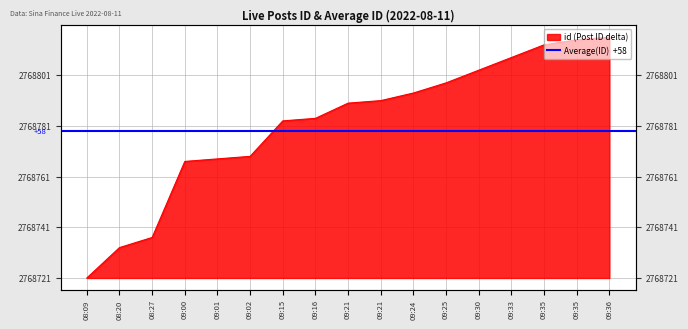

Rank the categories by value from lowest to highest.

08:09, 08:20, 08:27, 09:00, 09:01, 09:02, 09:15, 09:16, 09:21, 09:21, 09:24, 09:25, 09:30, 09:33, 09:35, 09:35, 09:36